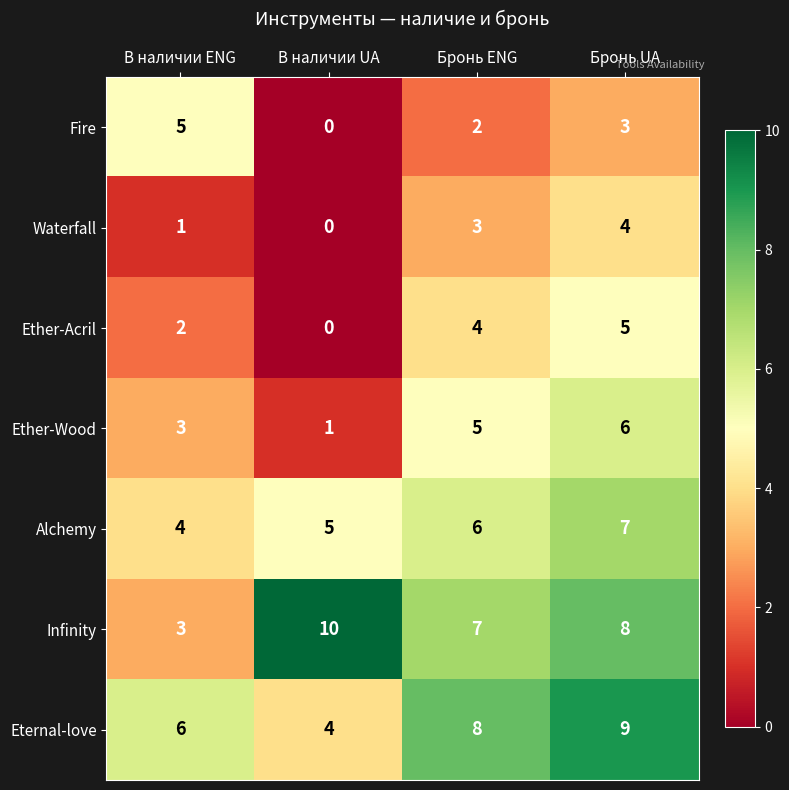

What is the average value of the Infinity series?

7